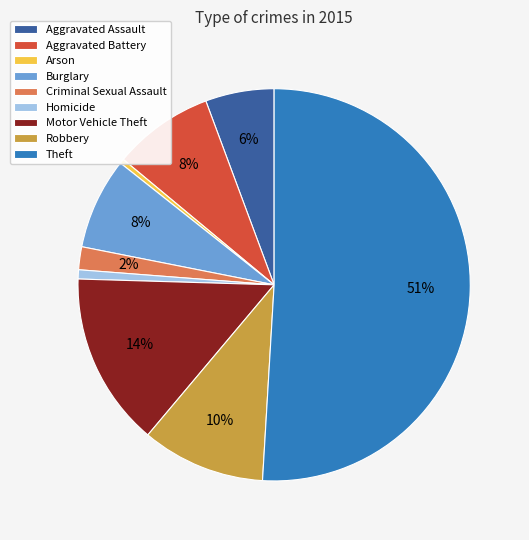

Which has a higher value, Homicide or Aggravated Assault?

Aggravated Assault